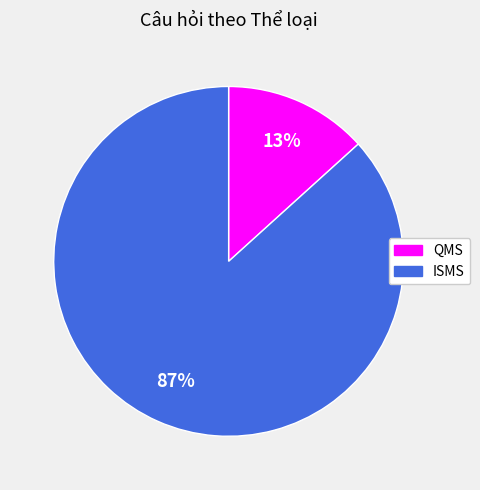

Which slice is the largest?

ISMS